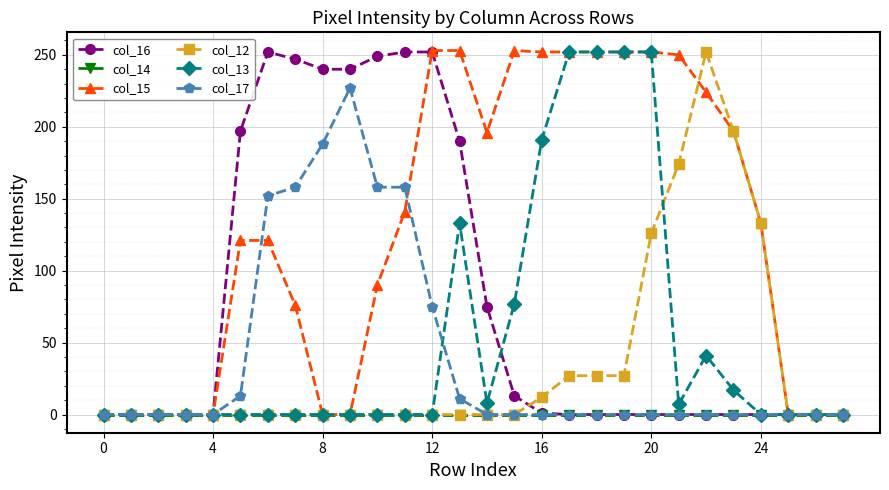

Which series has the largest total across all categories?

col_15